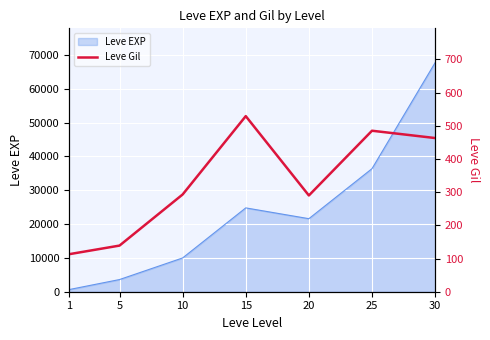

At which category does the data reach its first local valley?

20